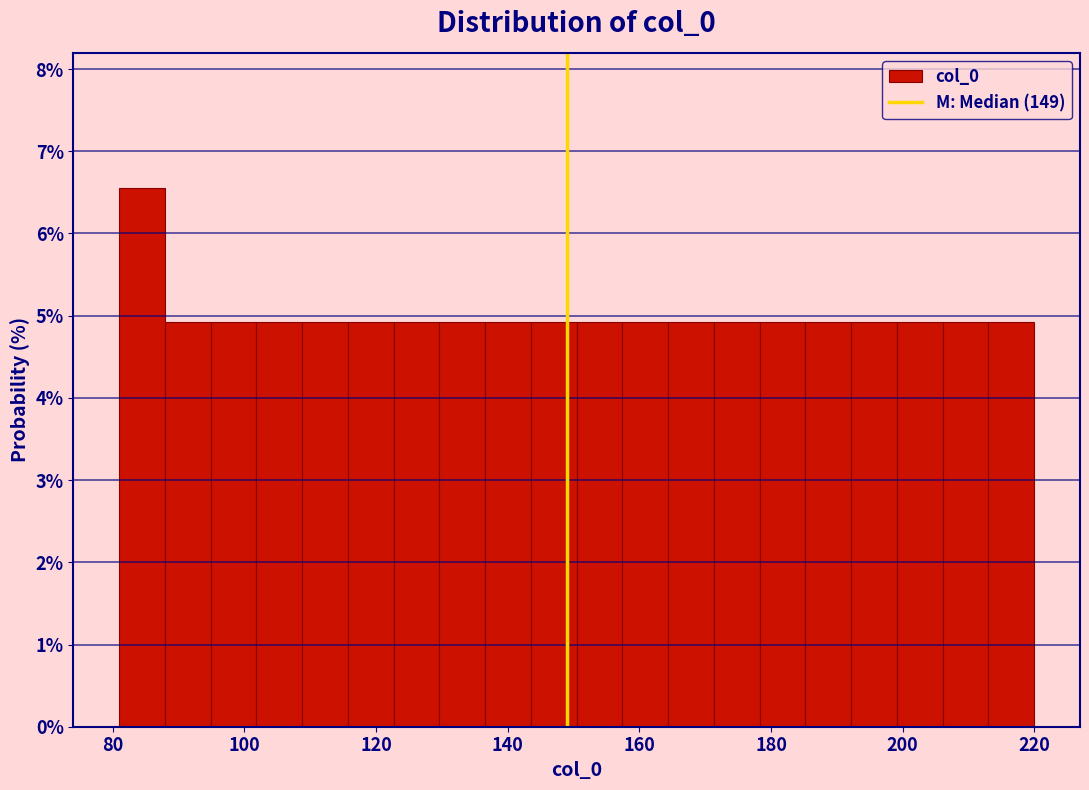

Around what value on the x-axis is the tallest bar? Give the approximate position of its centre, as read against the axis.

84